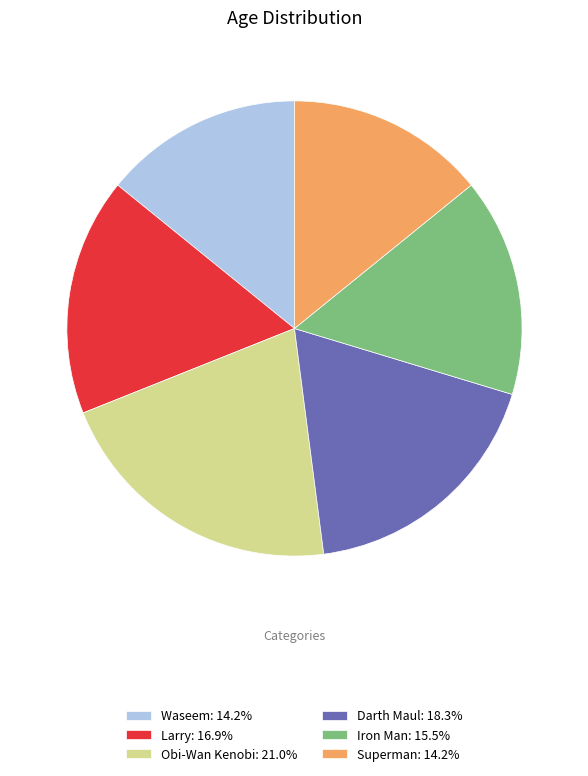

What is the ratio of the value at Superman: 14.2% to the value at Waseem: 14.2%?

1.0